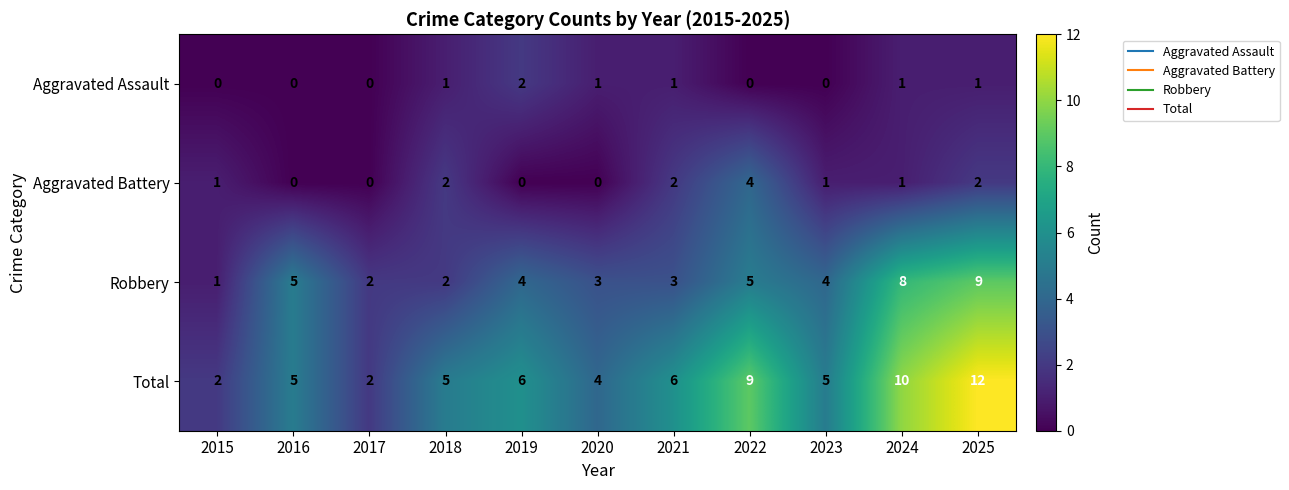

What is the total value across all series at 2023?

10